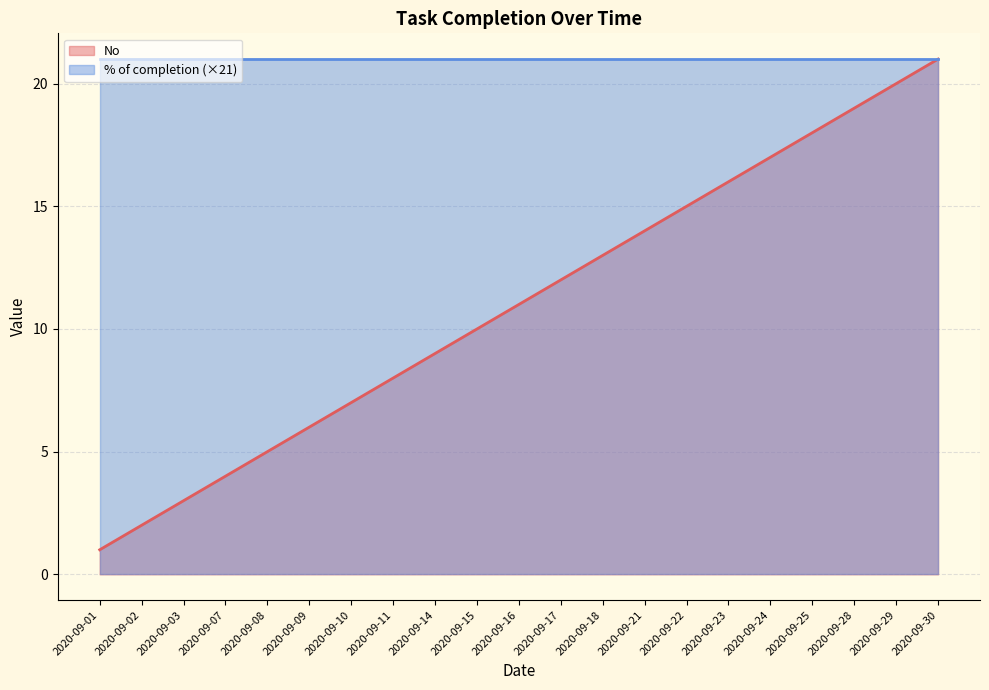

Count the number of values greater than 11.

10